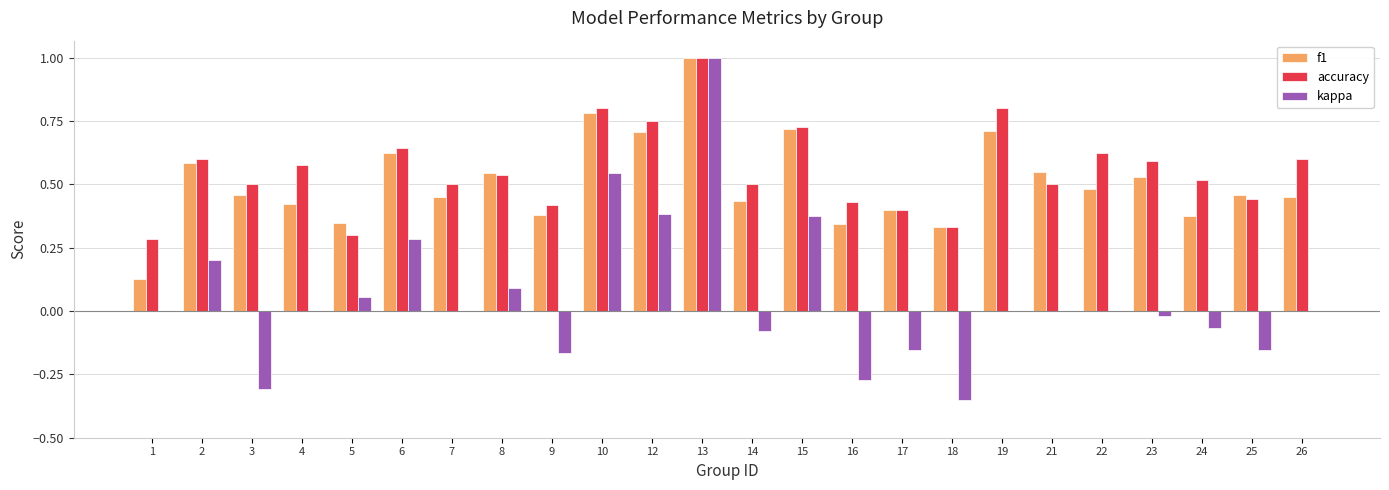

What is the maximum value shown in the chart?

1.0